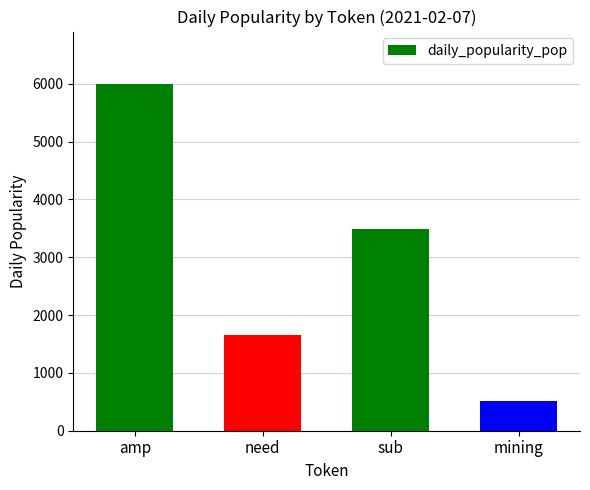

What value does the data have at need?

1656.5